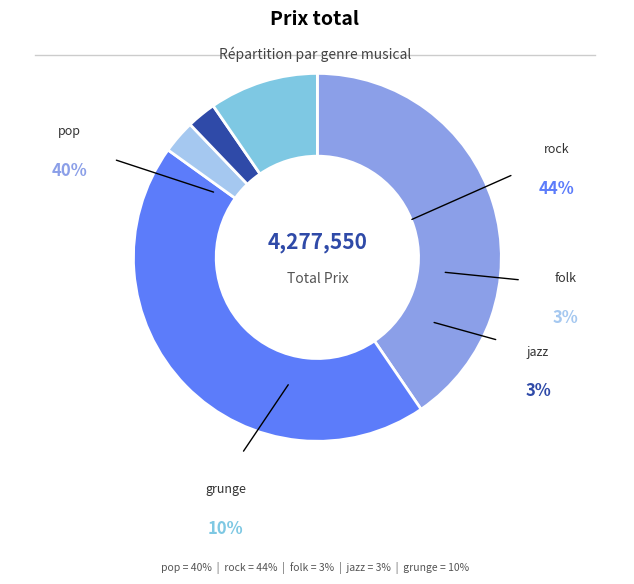

To the nearest percent, what portion does jazz represent?

3%